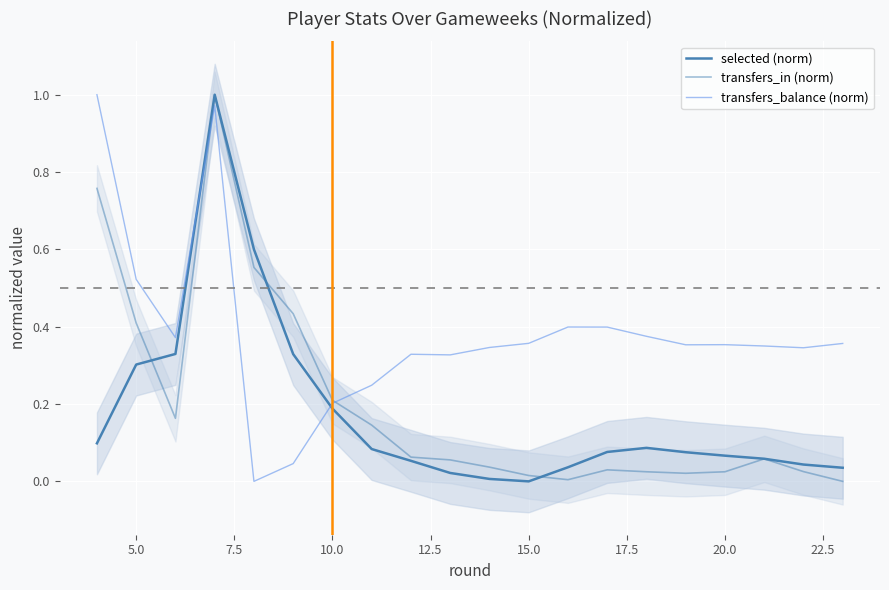

Which series has the largest total across all categories?

transfers_balance (norm)